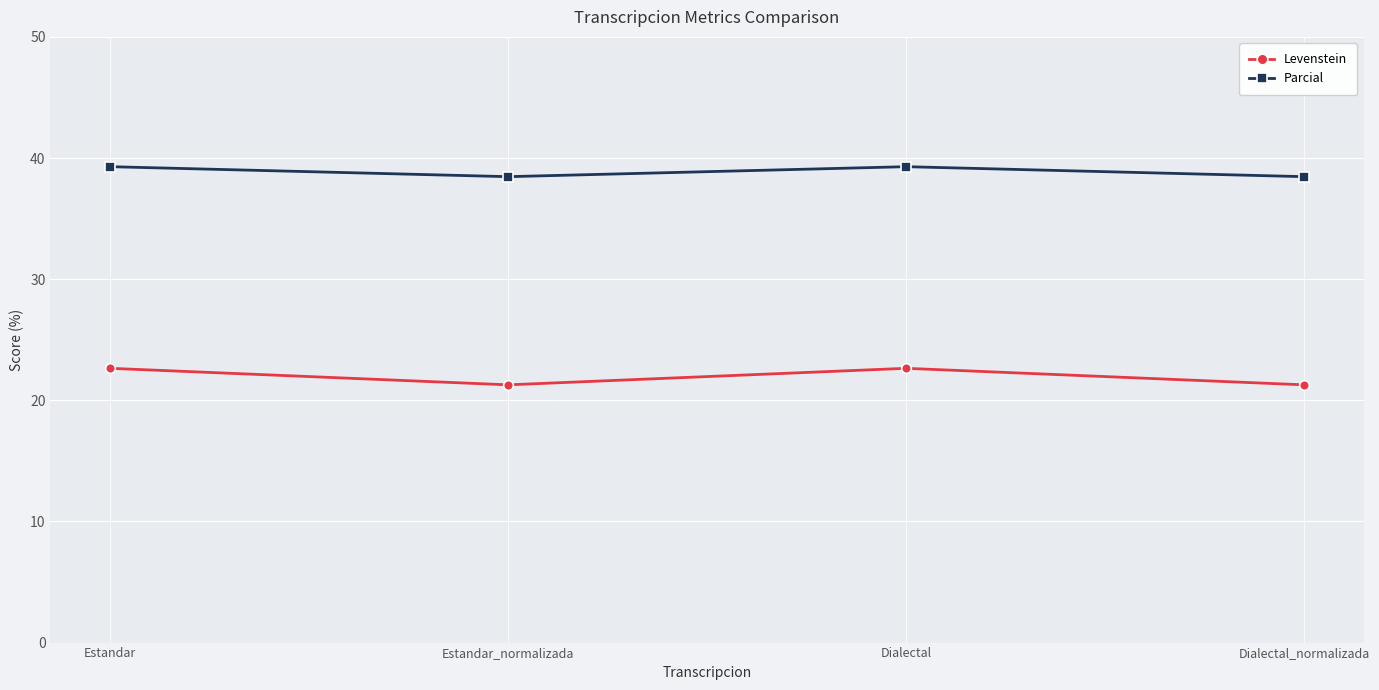

Is the value of Parcial at Estandar_normalizada greater than the value of Levenstein at Estandar?

Yes